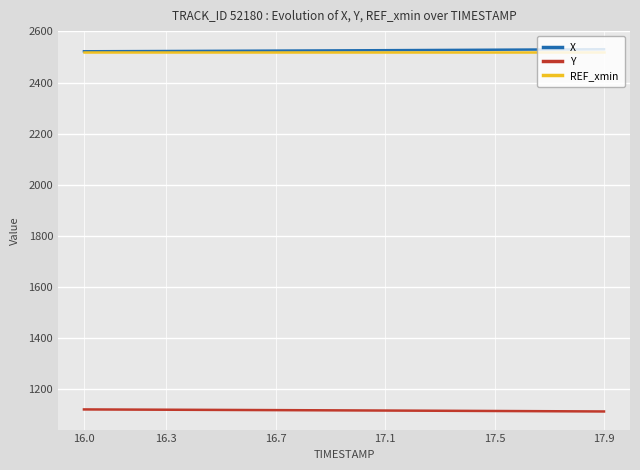

What is the lowest value of the REF_xmin series?

2518.3